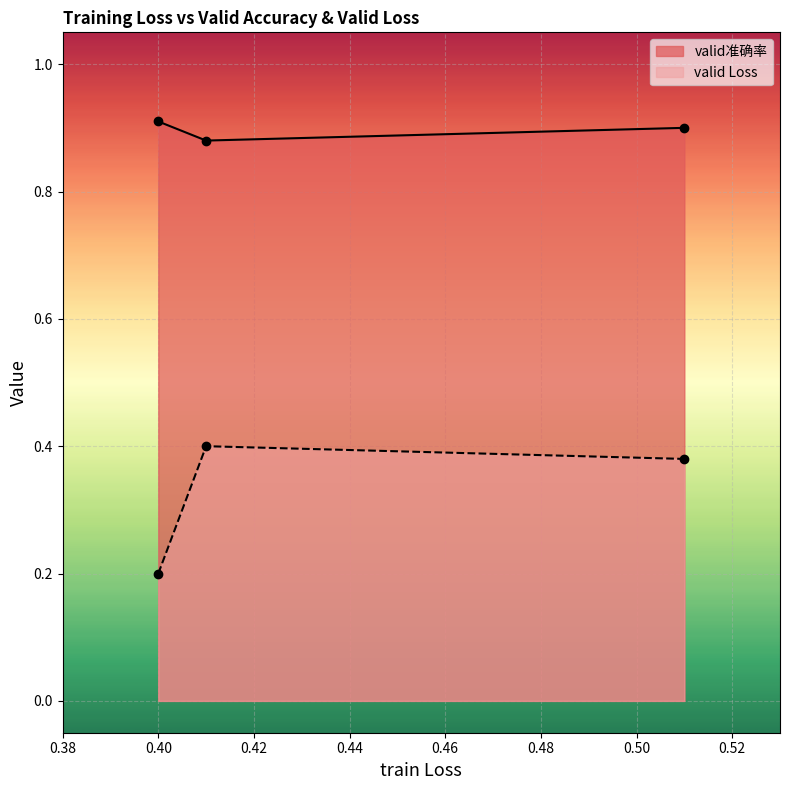

List the labels in order of valid准确率 value, largest first.

0.4, 0.51, 0.41